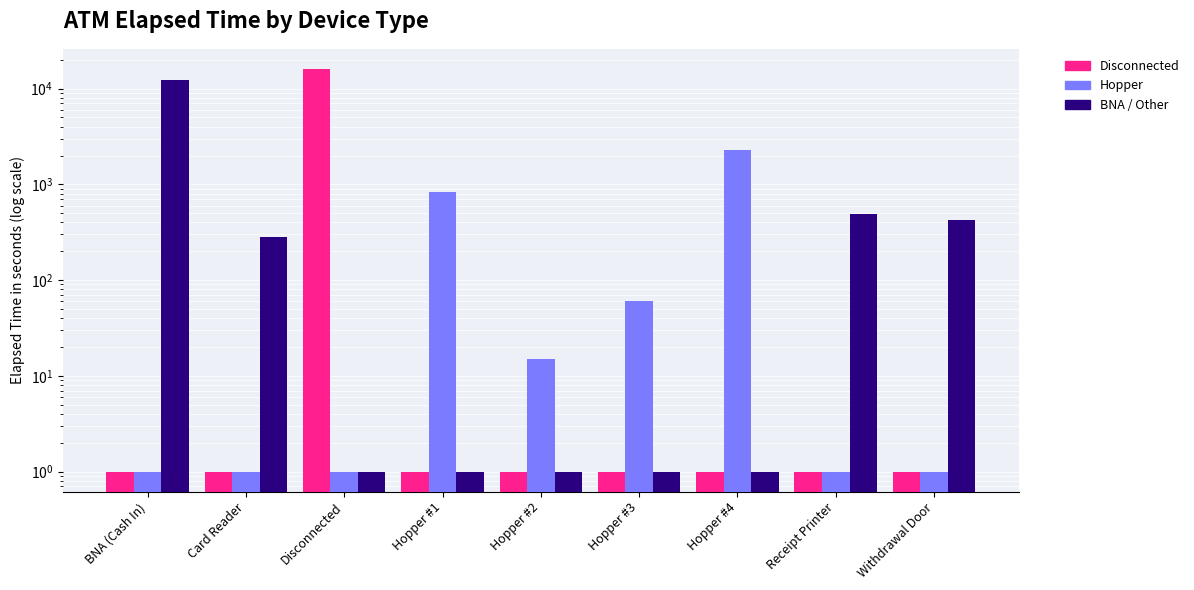

Which series has the largest total across all categories?

Disconnected